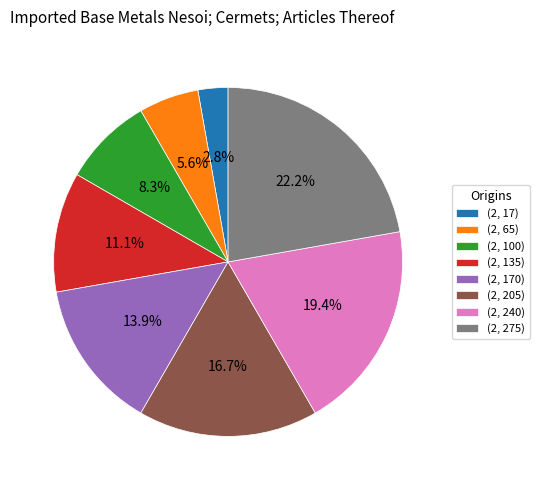

Rank the categories by value from lowest to highest.

(2, 17), (2, 65), (2, 100), (2, 135), (2, 170), (2, 205), (2, 240), (2, 275)